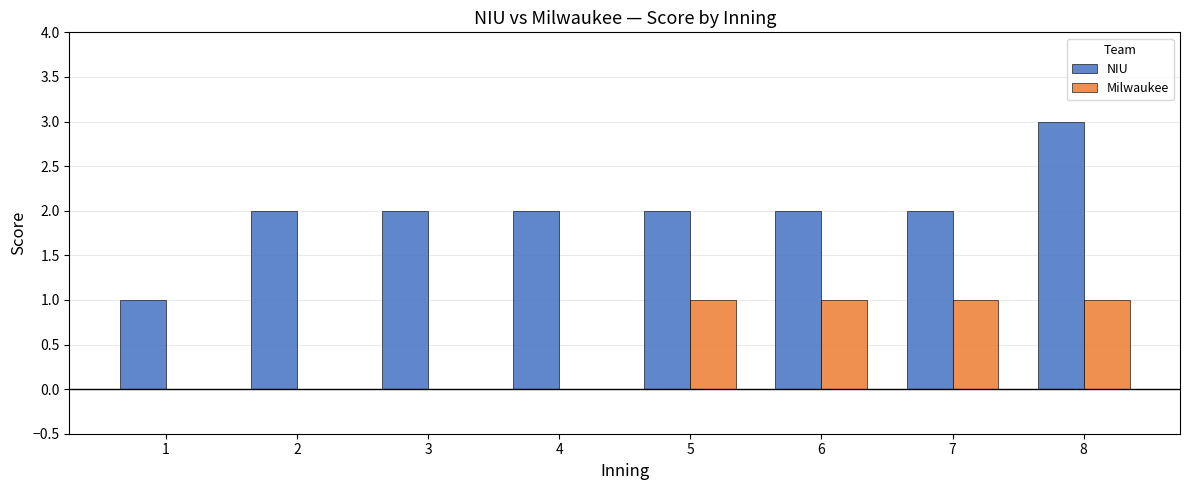

Reading left to right, extract all data points from this chart.

NIU: 1=1	2=2	3=2	4=2	5=2	6=2	7=2	8=3
Milwaukee: 1=0	2=0	3=0	4=0	5=1	6=1	7=1	8=1